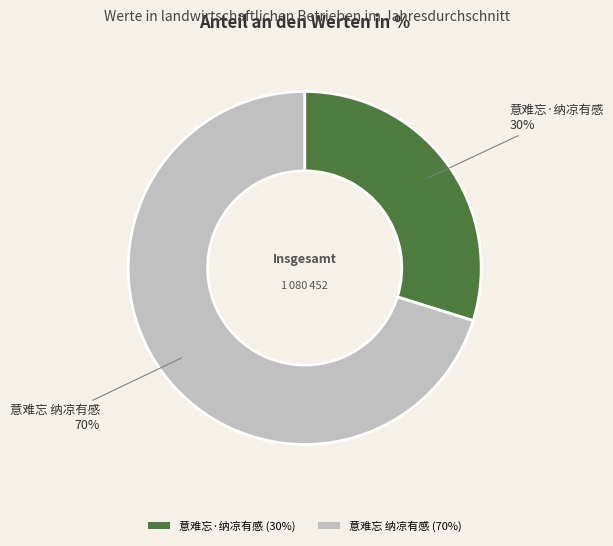

Rank the categories by value from lowest to highest.

意难忘·纳凉有感, 意难忘 纳凉有感